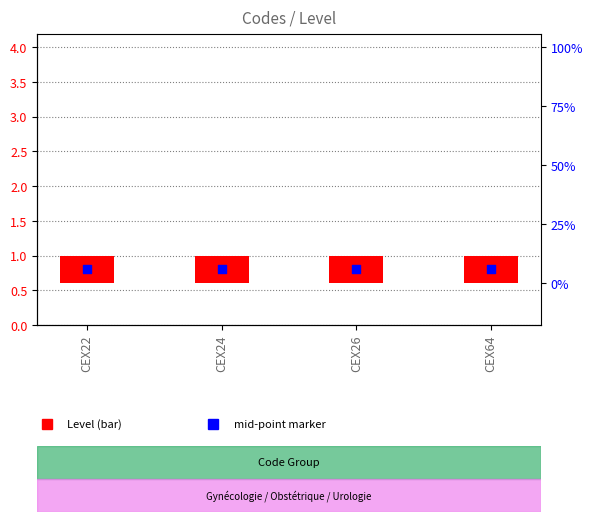

Is the value of Level at CEX64 greater than the value of mid-point marker at CEX22?

No